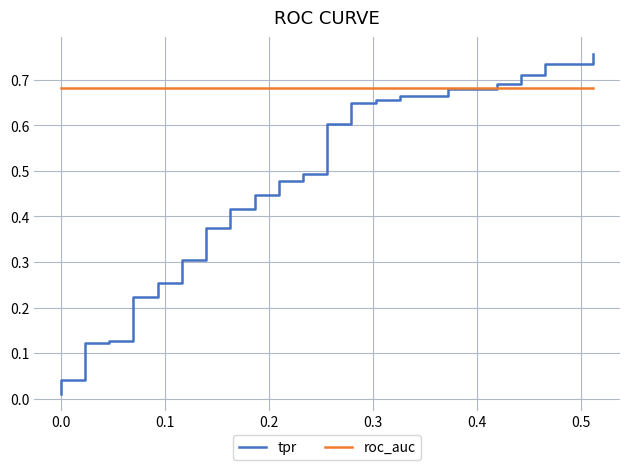

At 0.2, list the series in order from smallest to largest.

tpr, roc_auc